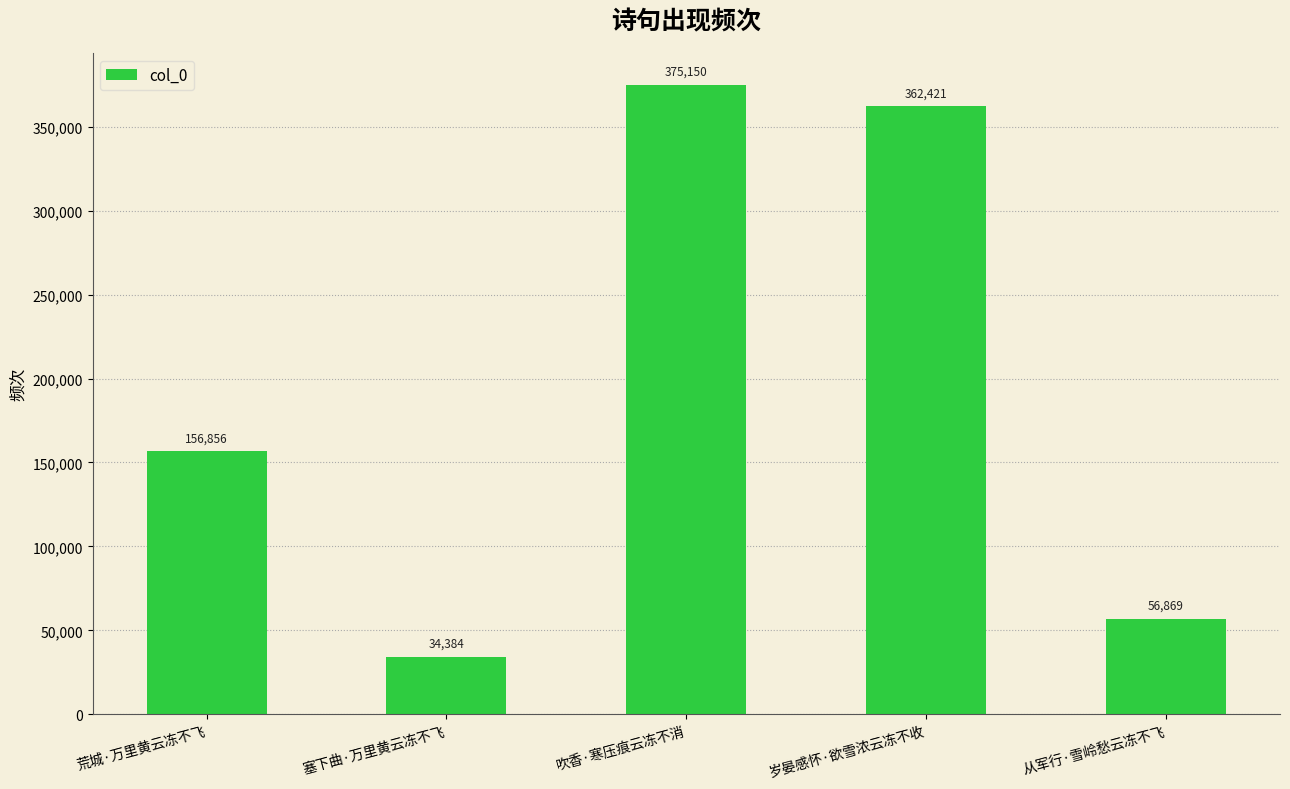

What is the approximate value at 吹香·寒压痕云冻不消, to the nearest 10?

375150